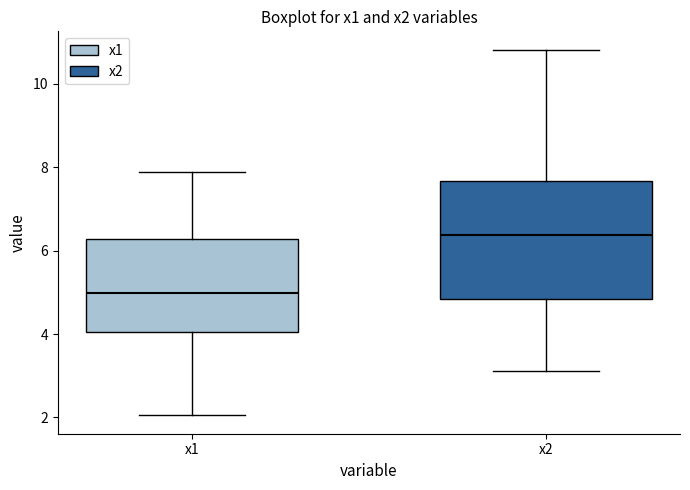

Which box is the tallest, from its lower edge to its upper edge?

x2